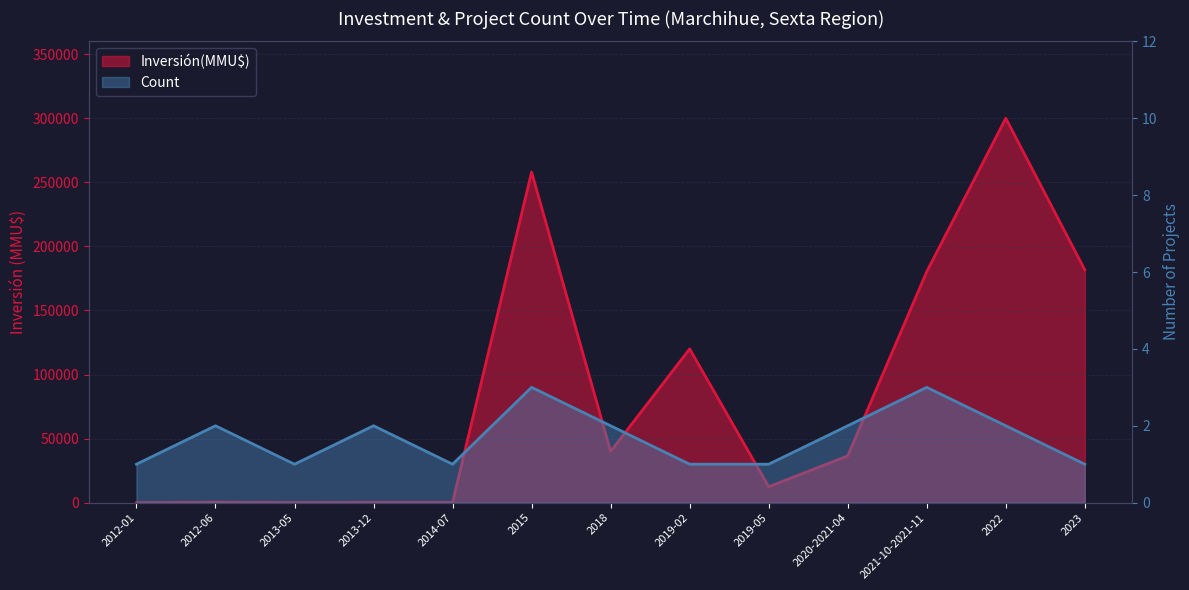

True or false: Count and Inversión(MMU$) cross at least once.

False